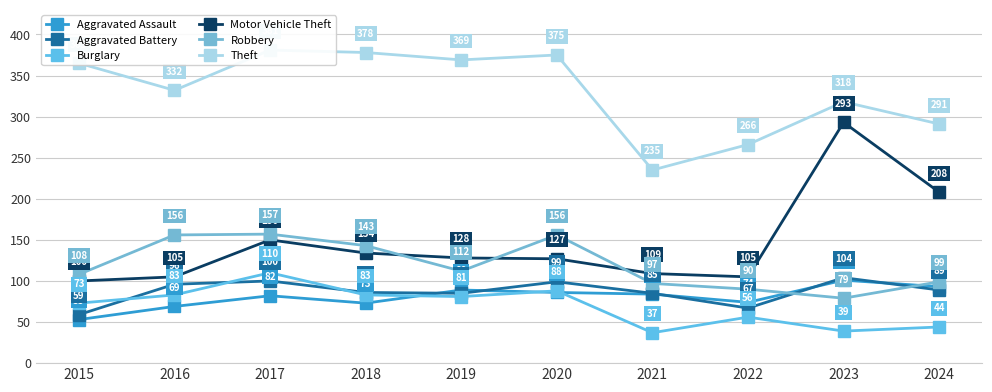

At 2017, list the series in order from smallest to largest.

Aggravated Assault, Aggravated Battery, Burglary, Motor Vehicle Theft, Robbery, Theft